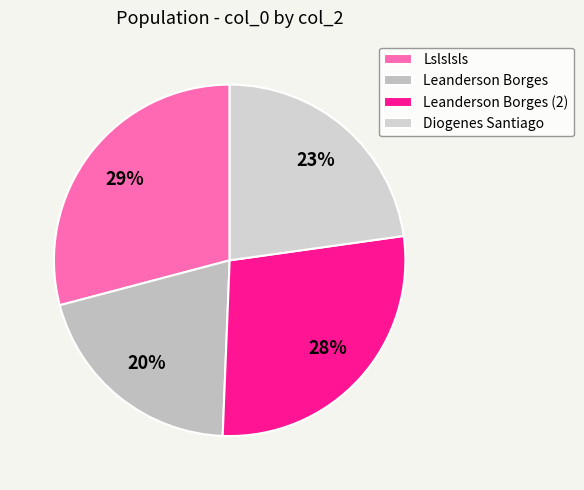

To the nearest percent, what is the difference between the largest and smallest slice percentages?

9%